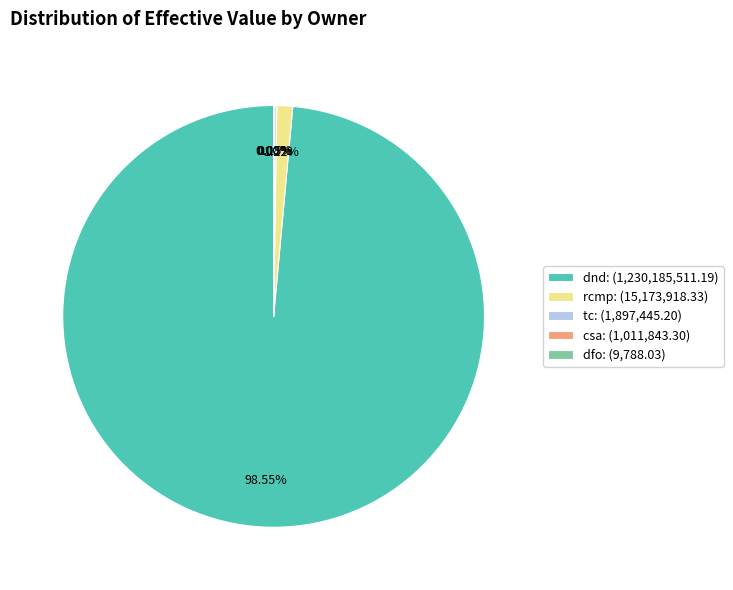

Is dnd the majority of the pie?

Yes